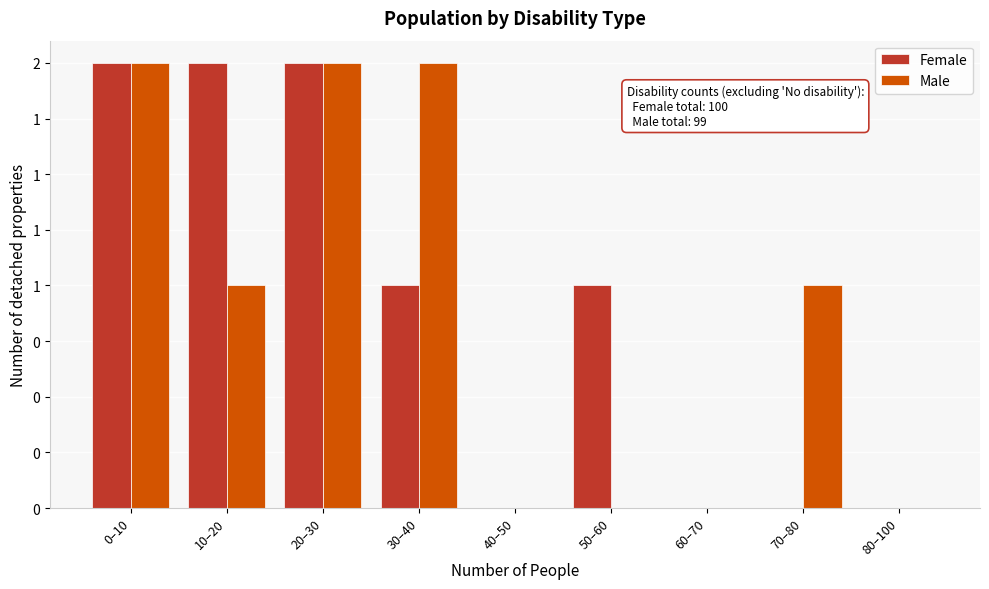

Does the chart contain stacked bars?

No